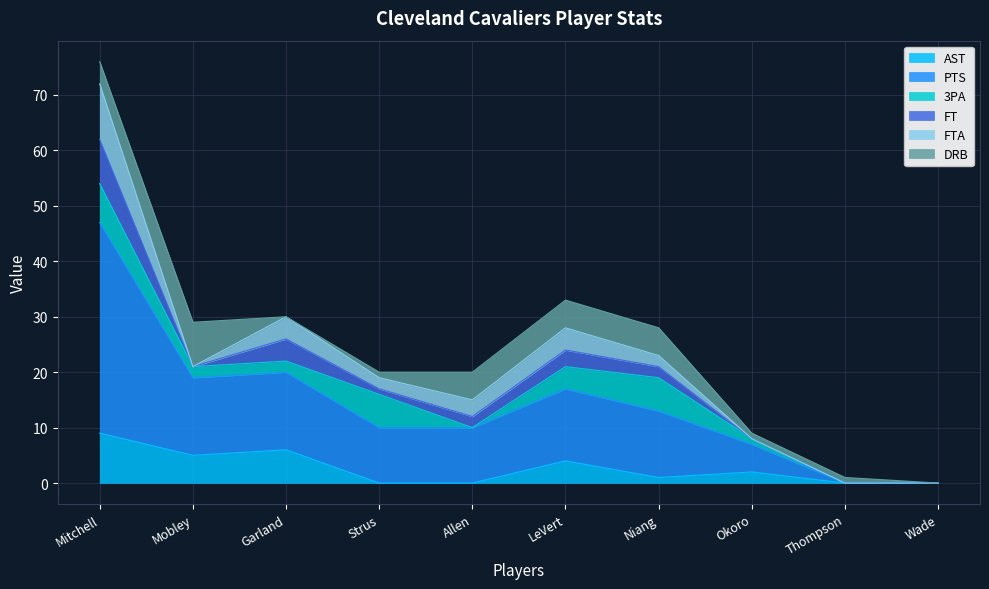

What position from the right is Niang?

4